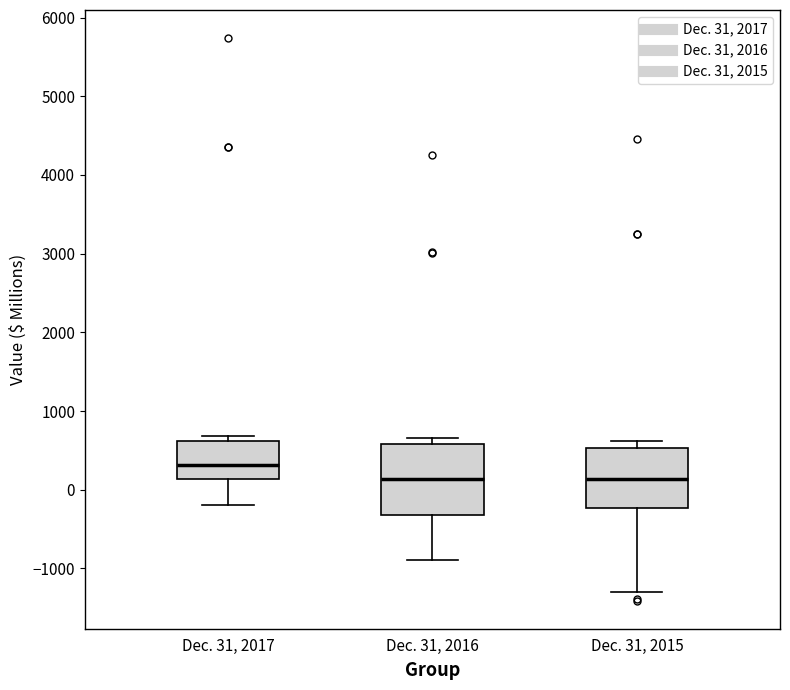

Comparing the boxes themselves (not the whiskers), which one is the tallest?

Dec. 31, 2016